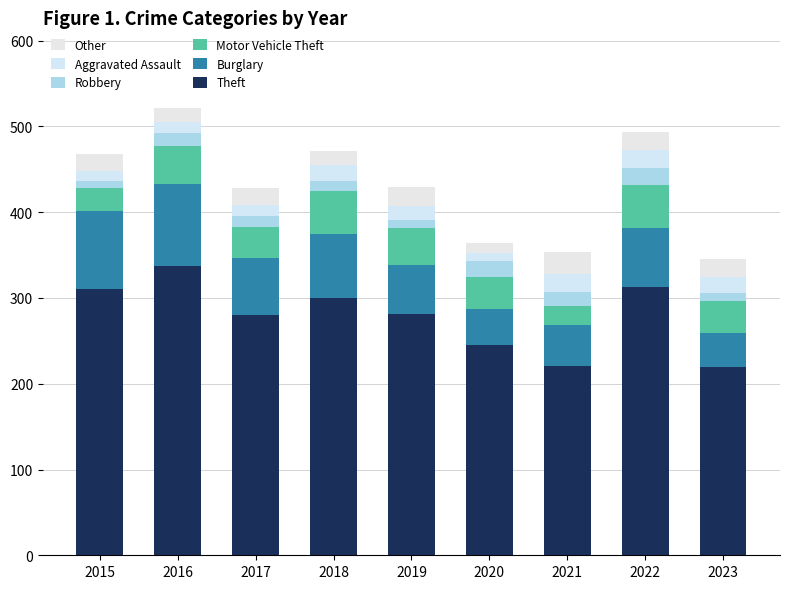

Is it true that Theft equals 245 at 2020?

True